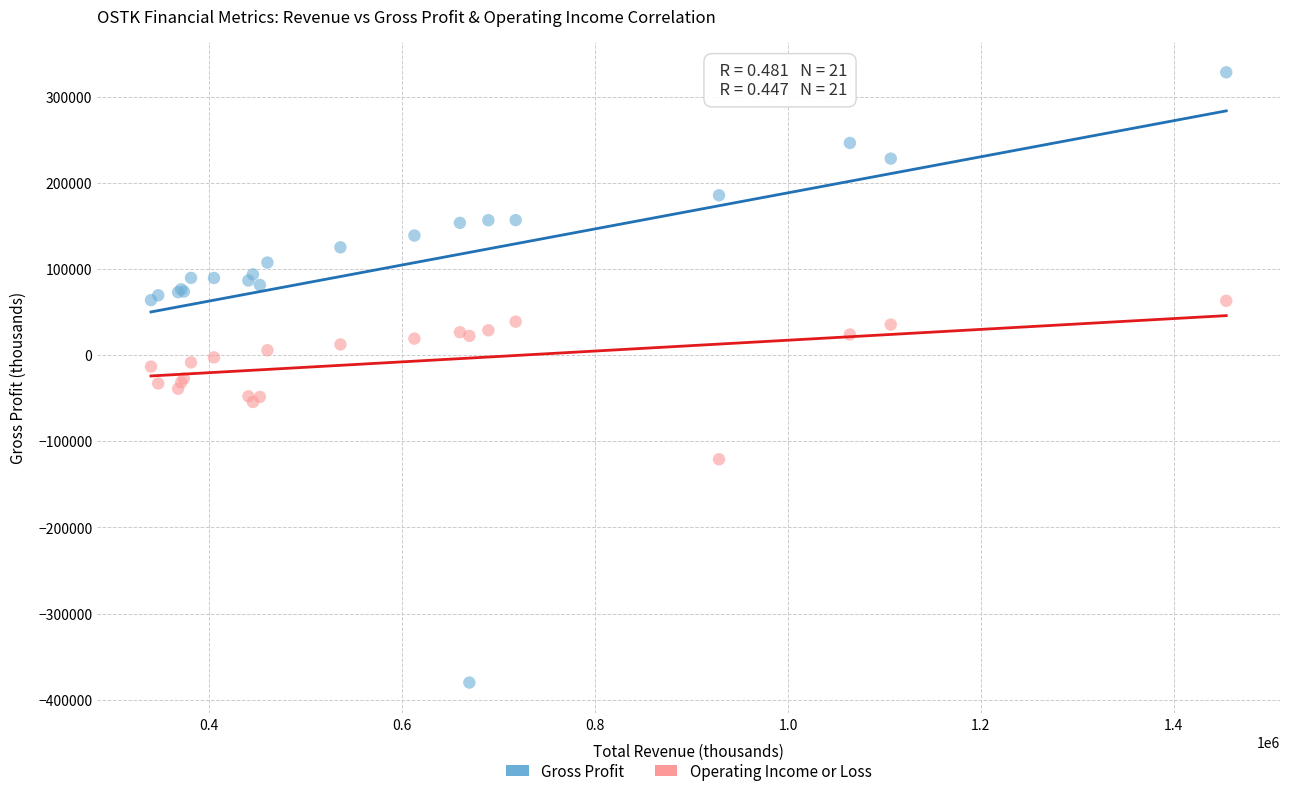

Which series contains the lowest Y value?

Gross Profit